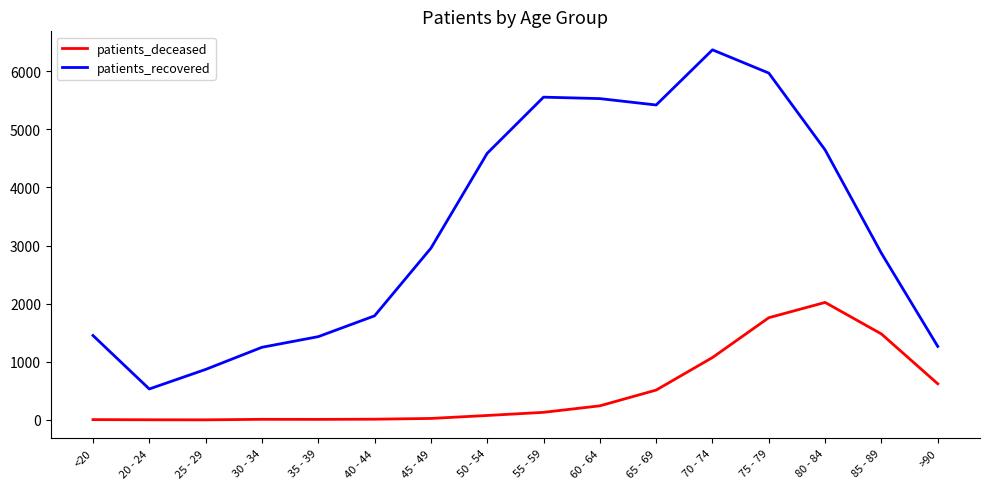

The value of patients_deceased at 50 - 54 is 77. True or false?

True